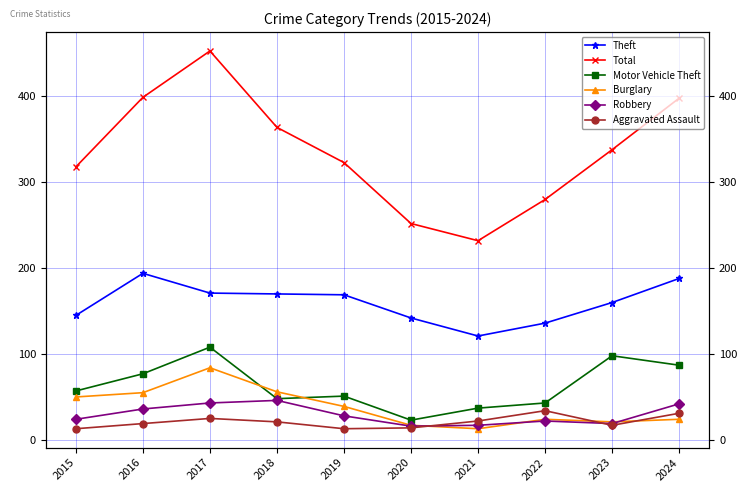

Between 2017 and 2020, which is larger?

2017